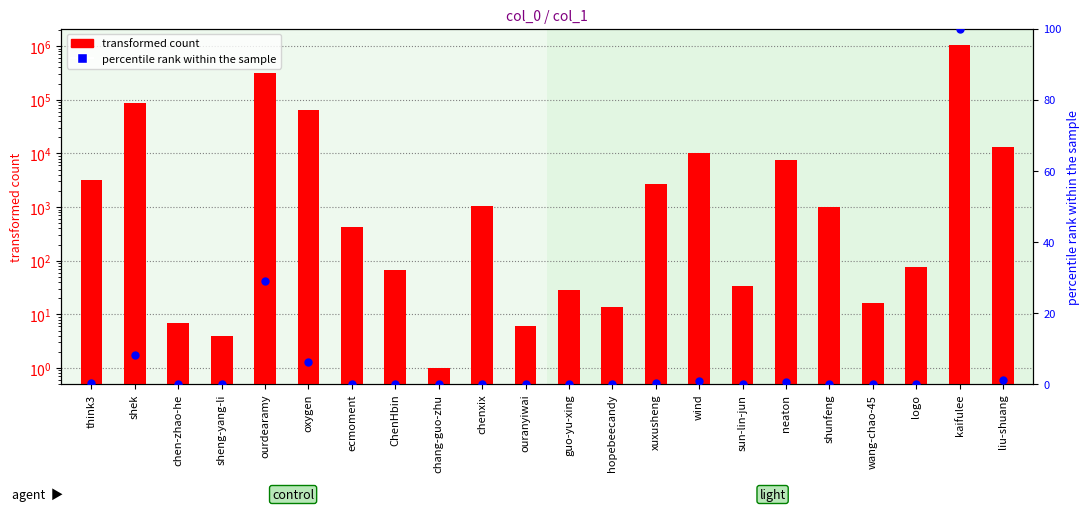

Which series reaches the minimum Y coordinate?

percentile rank within the sample